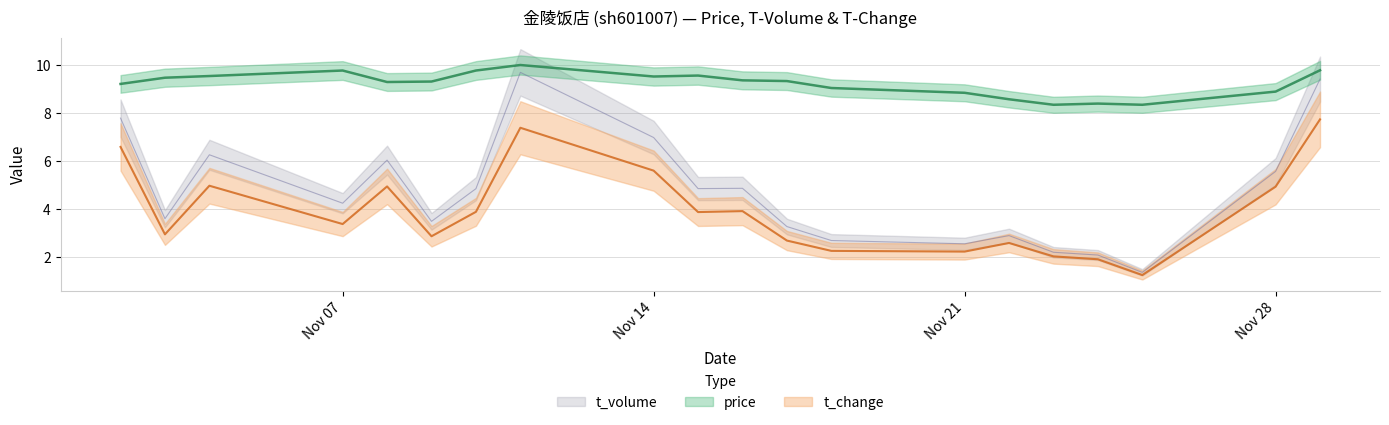

Is this an area chart (filled region under the line)?

No